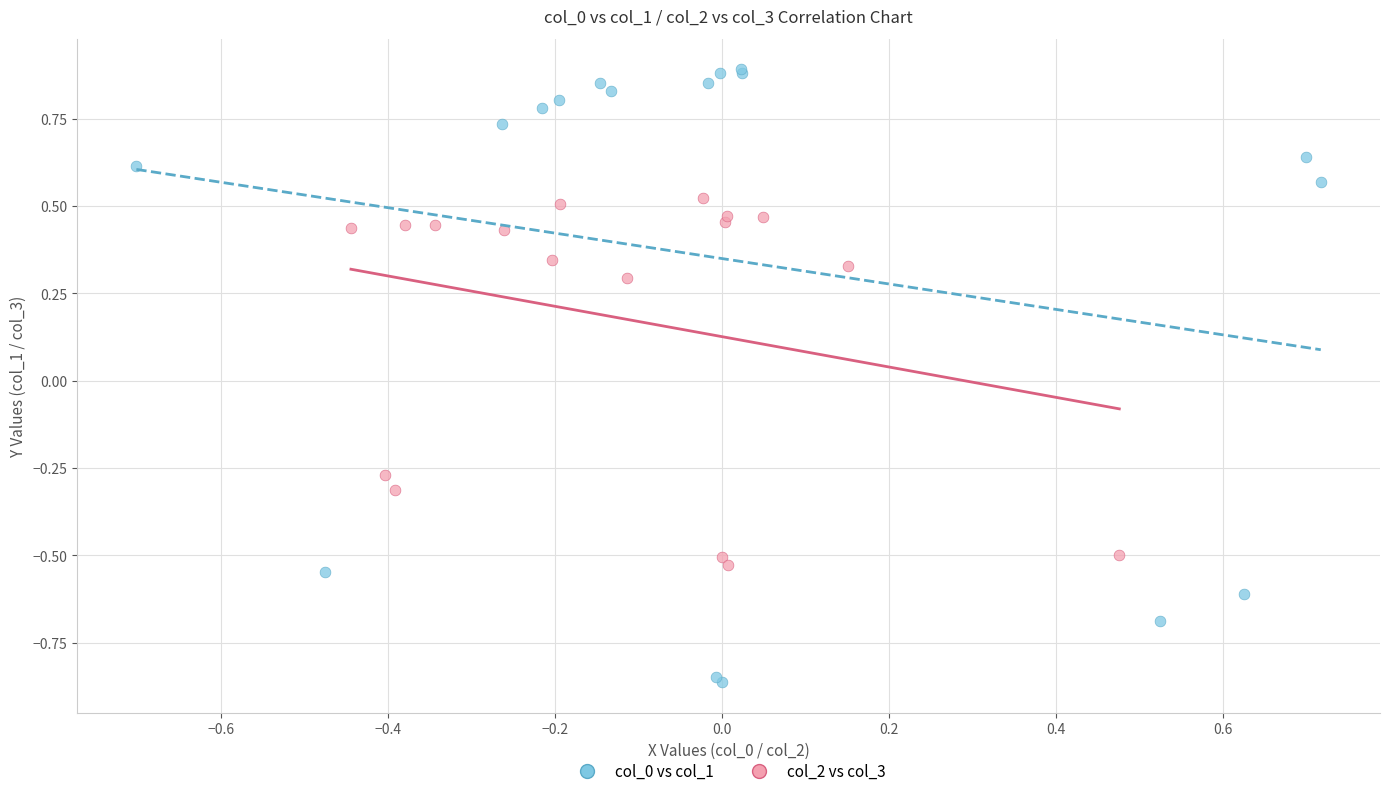

What are all the series names shown in the legend?

col_0 vs col_1, col_2 vs col_3